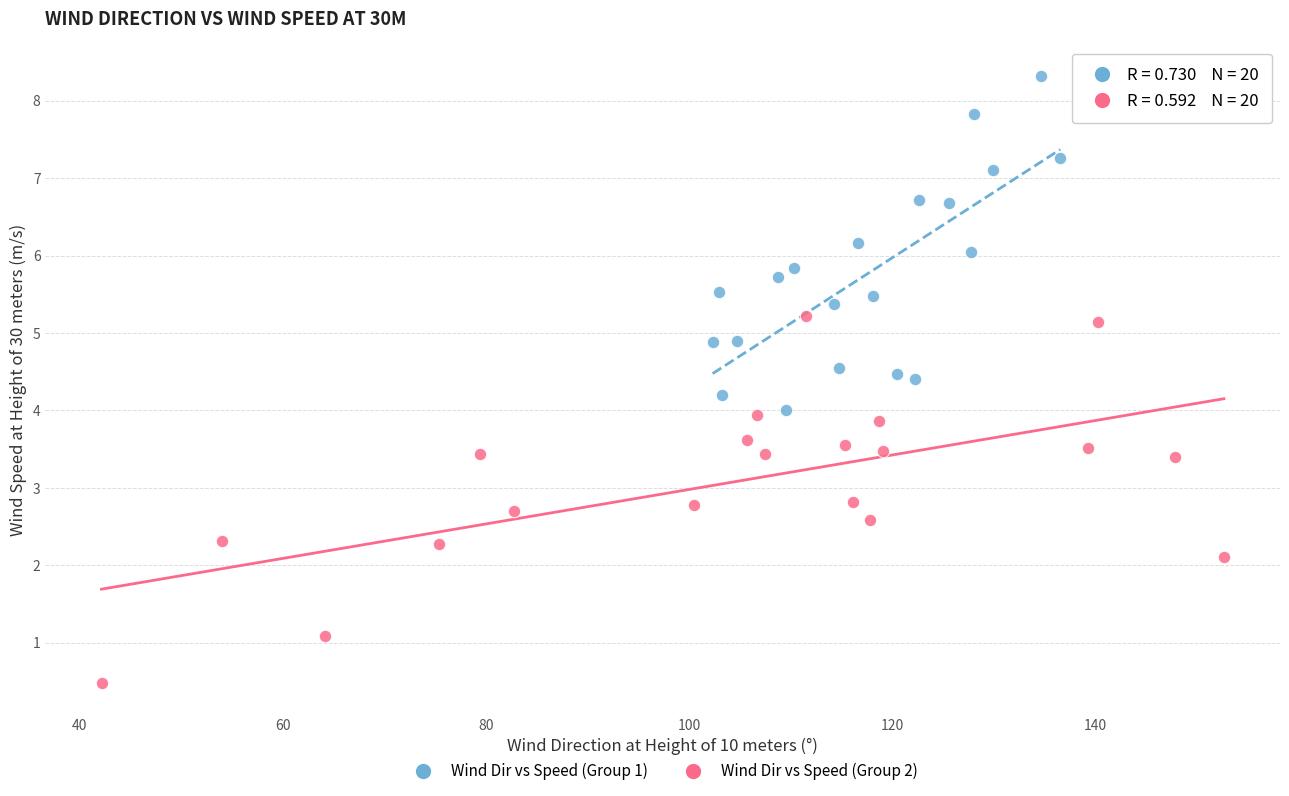

Which series reaches the minimum Y coordinate?

Wind Dir vs Speed (Group 2)